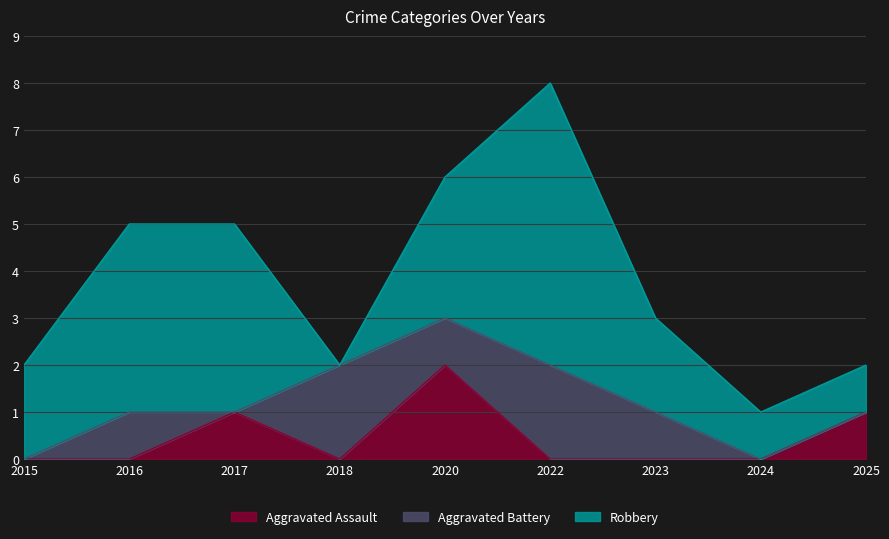

Does the chart display data point markers on the line(s)?

No